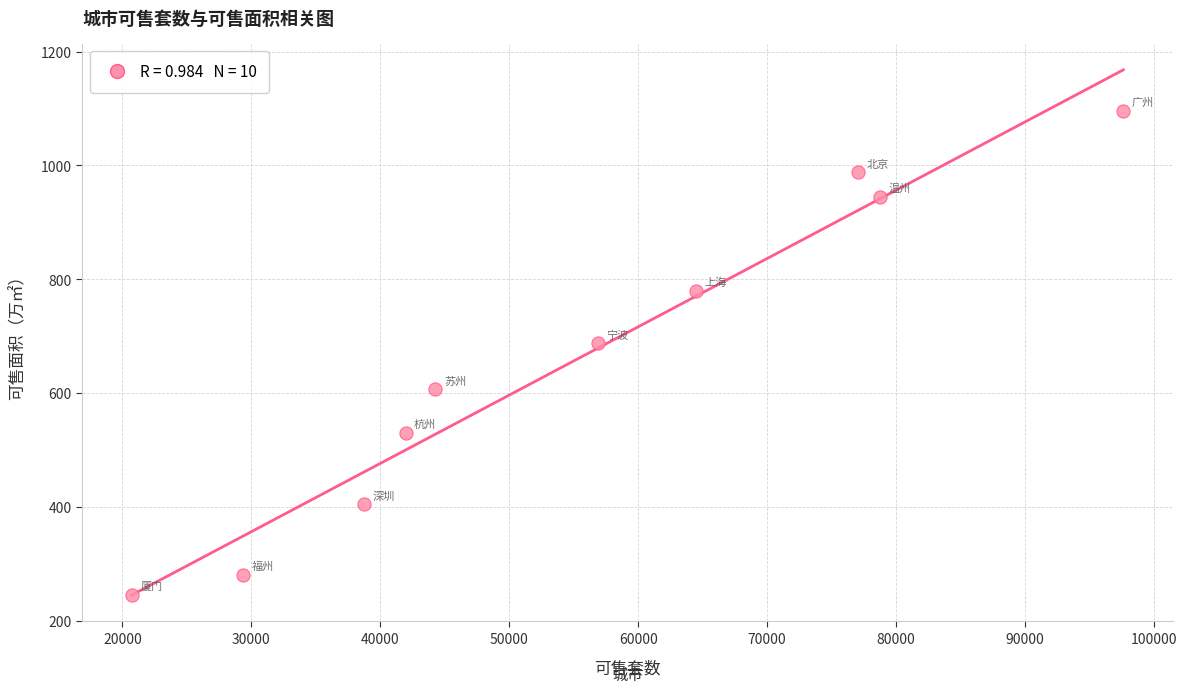

What Y value in the scatter plot is closest to 670?

687.1